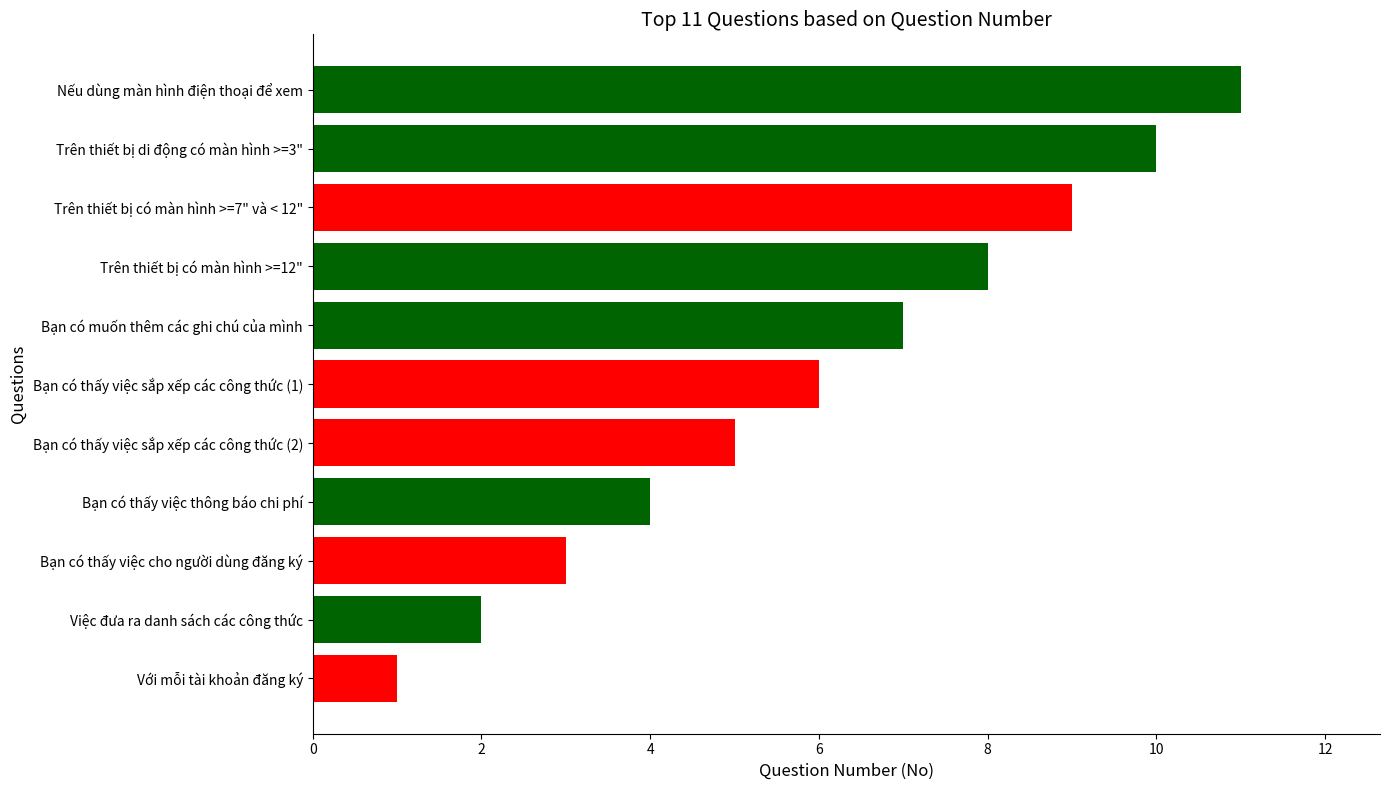

What is the difference between the second highest and second lowest values?

8